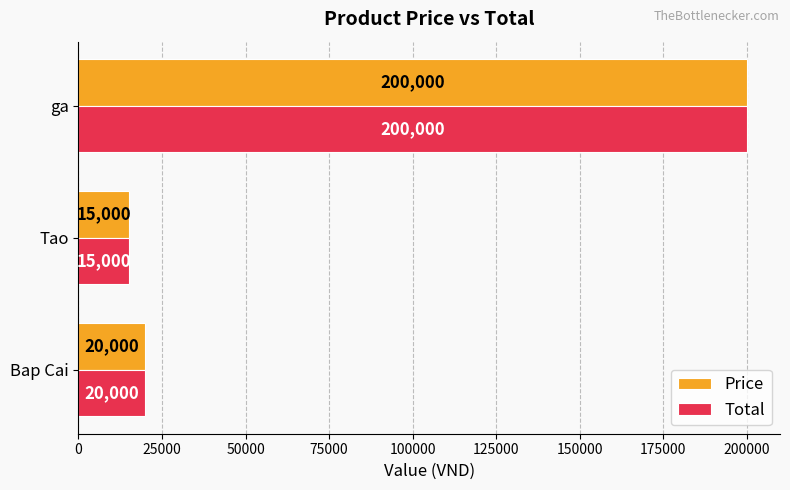

At which label is Price closest to 107500?

Bap Cai